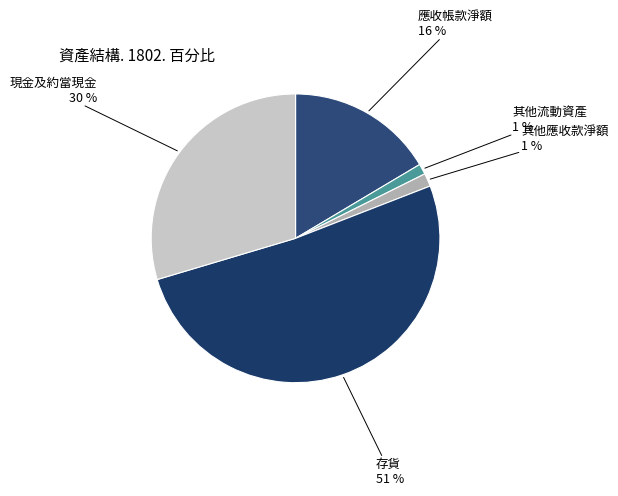

Which category has the biggest portion of the pie?

存貨